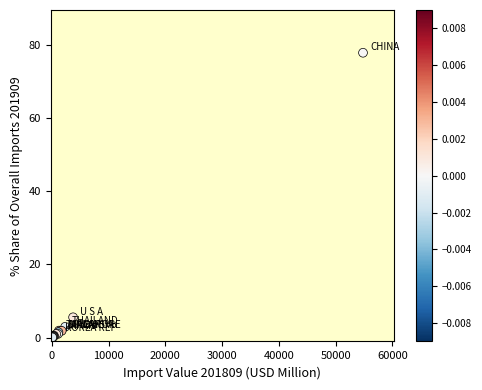

What Y value in the scatter plot is closest to 38?

5.6